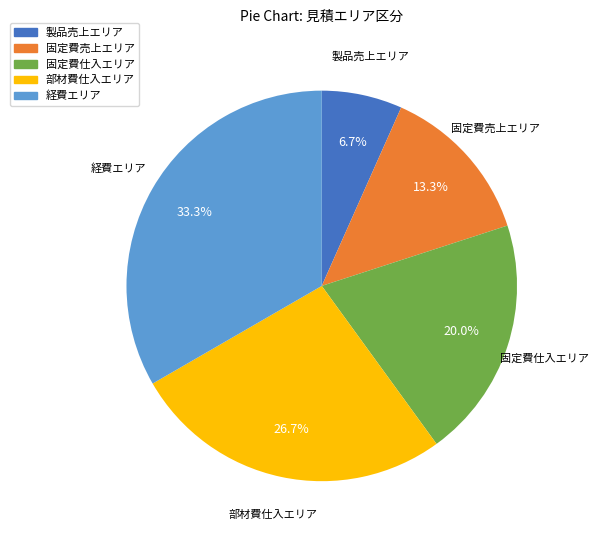

What percentage is NOT represented by 製品売上エリア?

93.3%